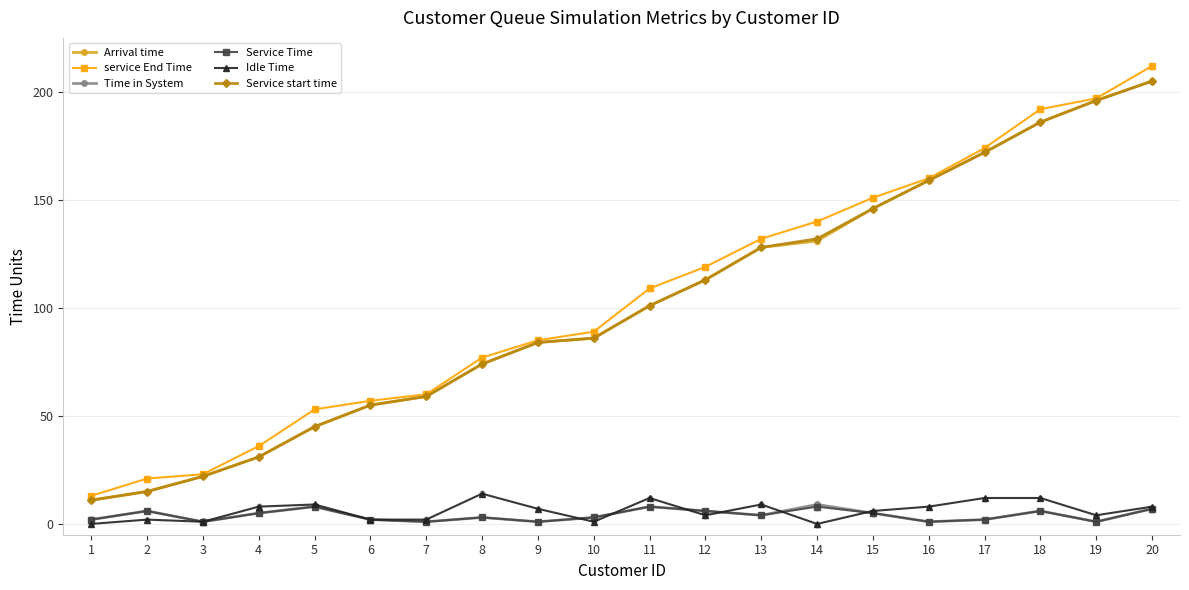

Is the value of Arrival time at 14 greater than the value of Idle Time at 10?

Yes